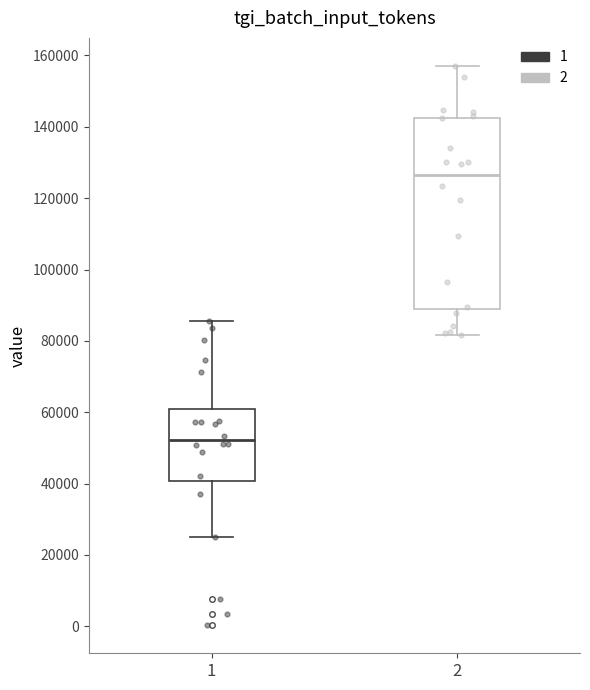

Which box has the highest median line?

2